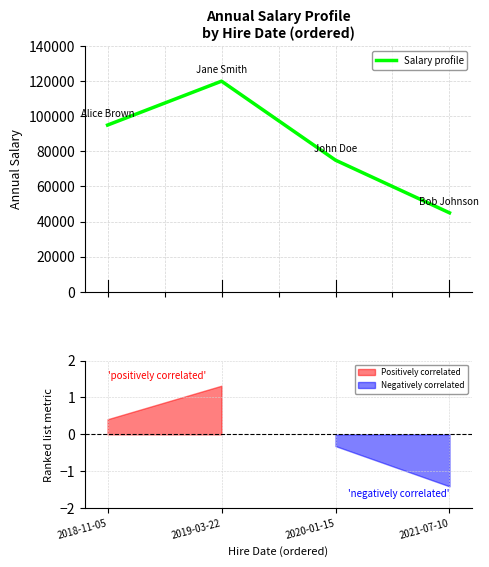

What is the value of the 2nd point from the left?

120000